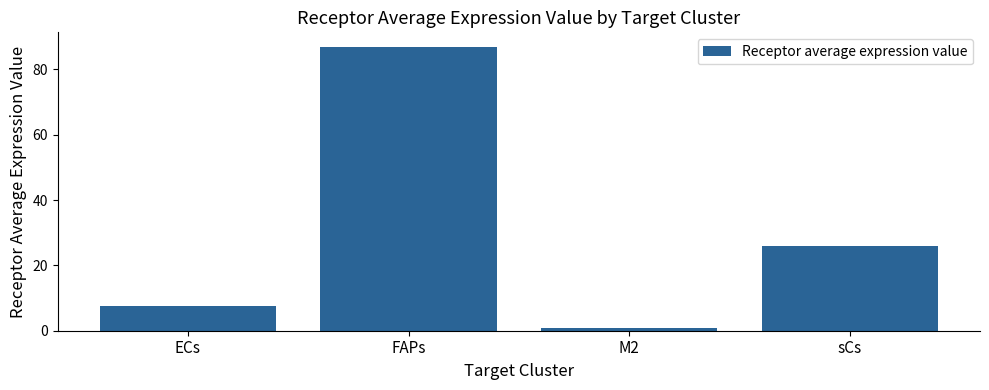

What is the label of the 4th bar from the right?

ECs